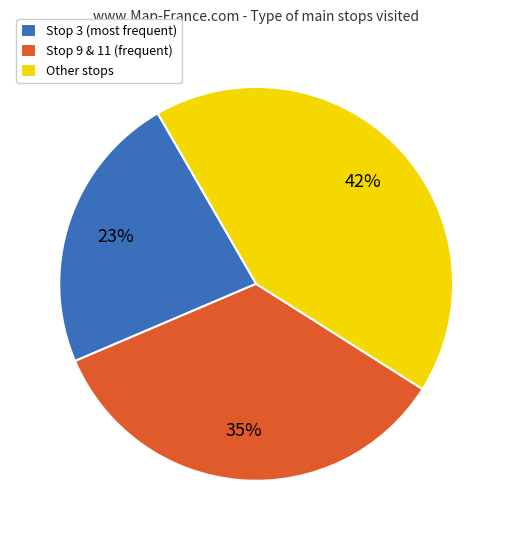

Rank the categories by value from lowest to highest.

Stop 3 (most frequent), Stop 9 & 11 (frequent), Other stops